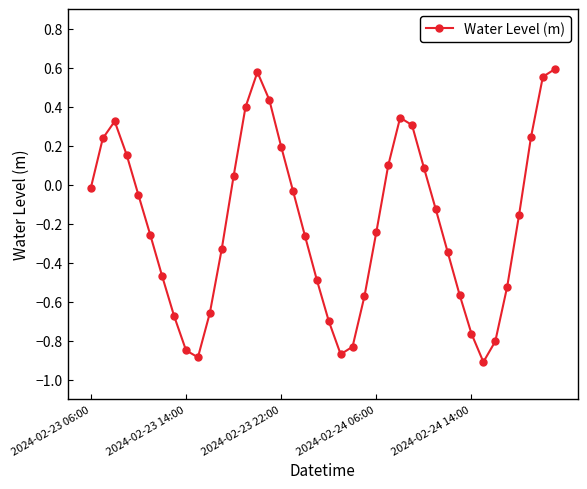

What is the difference between the maximum and minimum values?

1.5